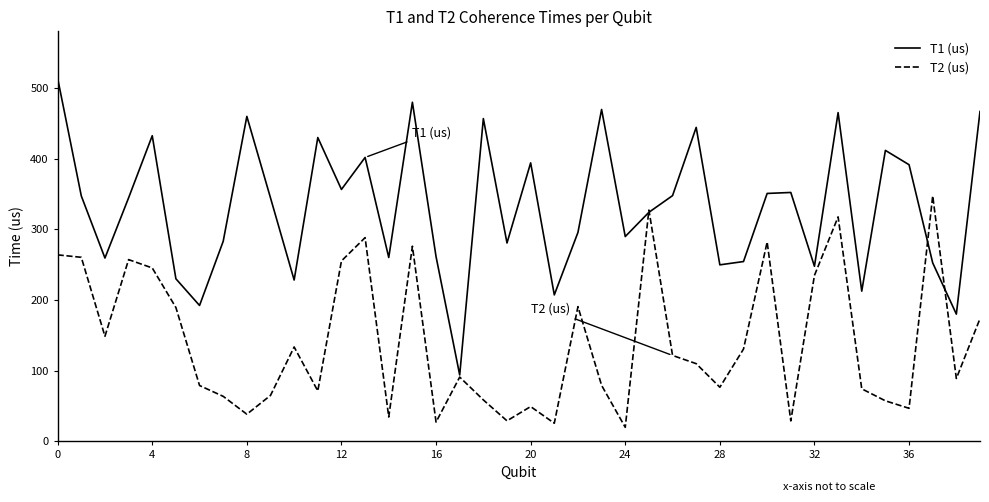

What is the lowest value of the T1 (us) series?

94.0